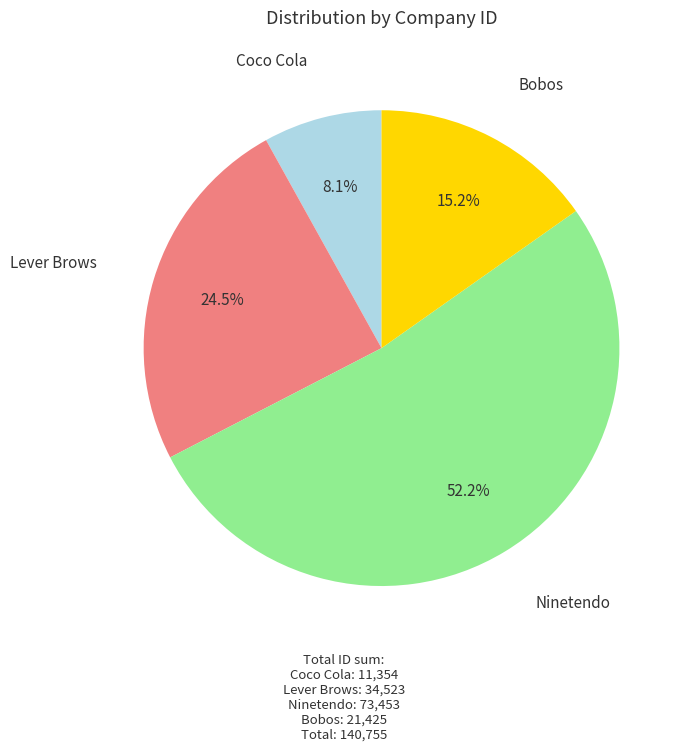

Is the sum of Bobos and Lever Brows greater than half?

No